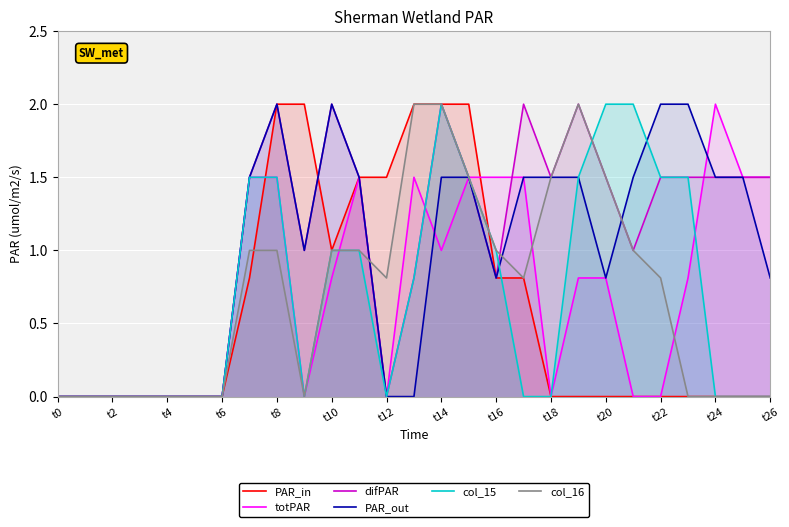

Which series has the largest range (max minus min)?

PAR_in